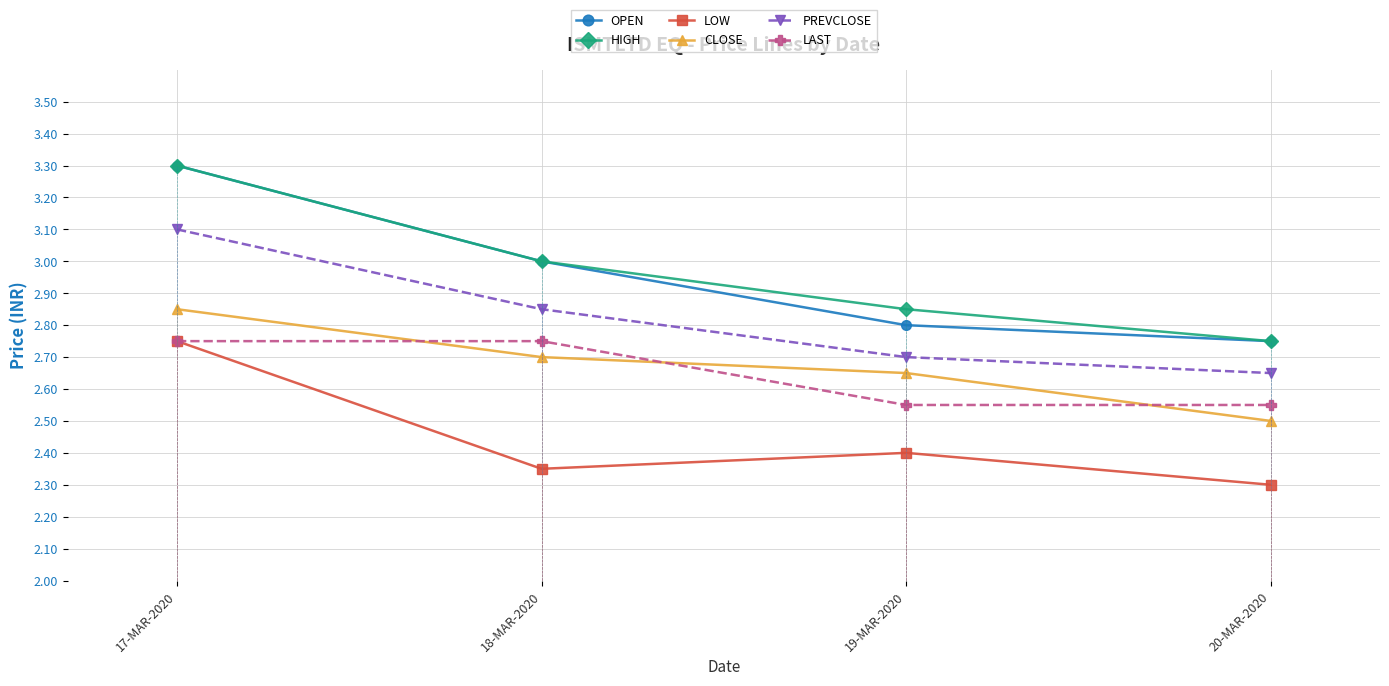

What is the total value across all series at 20-MAR-2020?

15.5